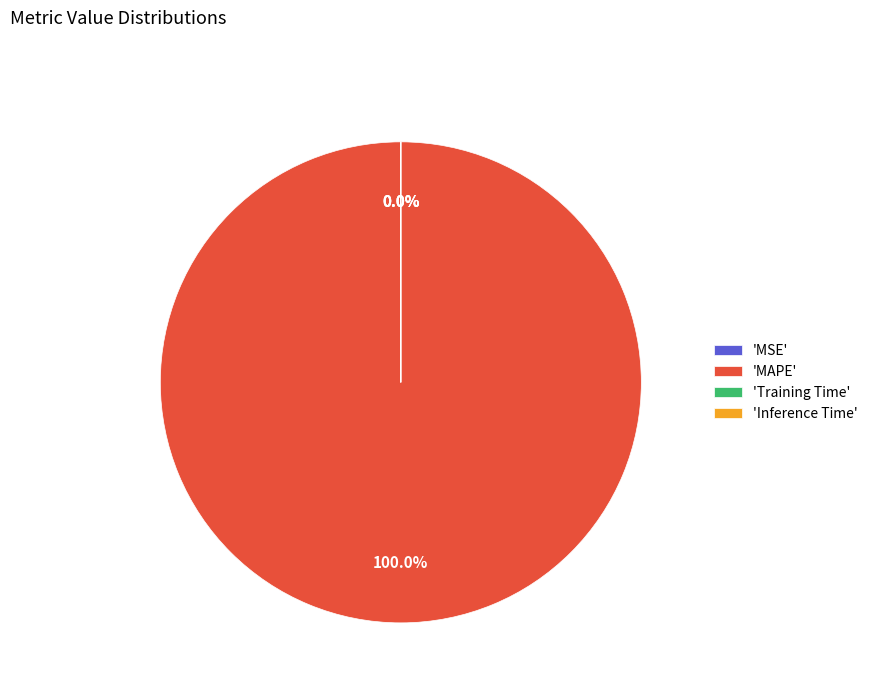

Is the sum of Inference Time and MSE greater than half?

No